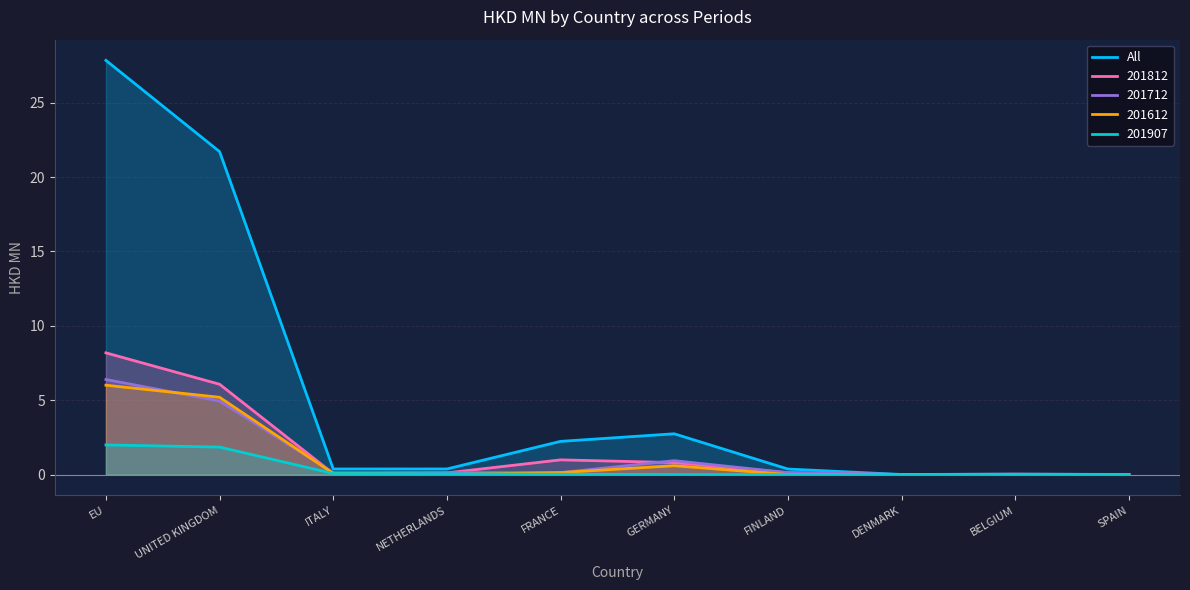

True or false: there are more than 1 points higher than both neighbors.

True